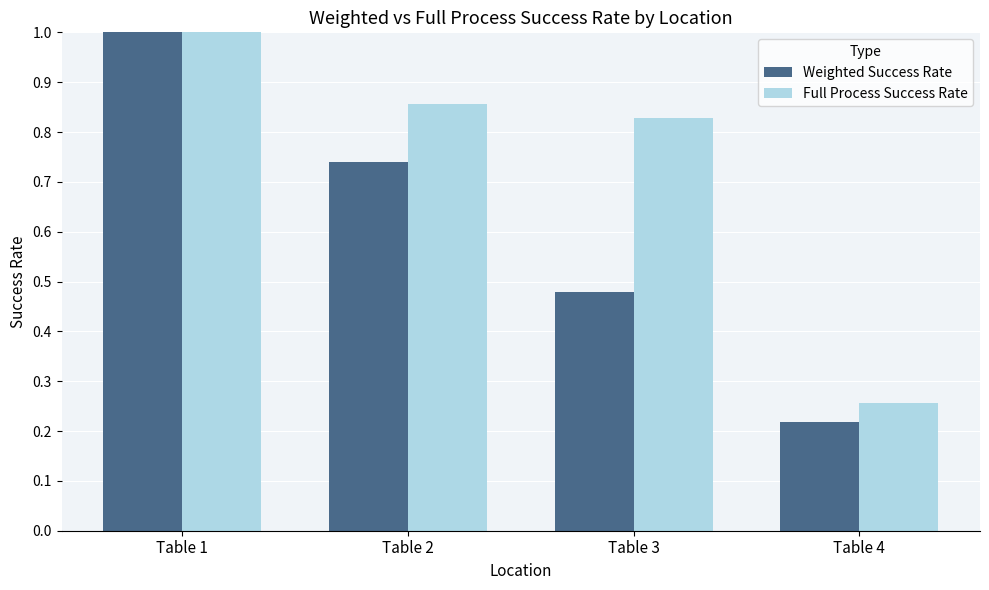

At how many categories does at least one series exceed 0?

4